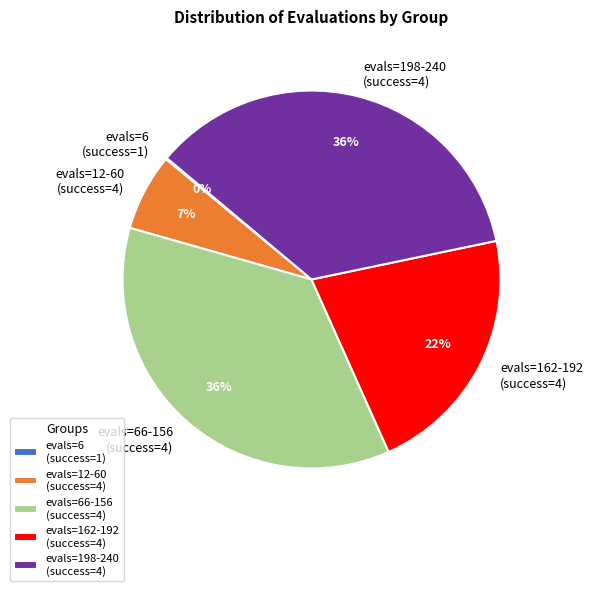

Is it true that evals=12-60 (success=4) is 19% of the pie?

False